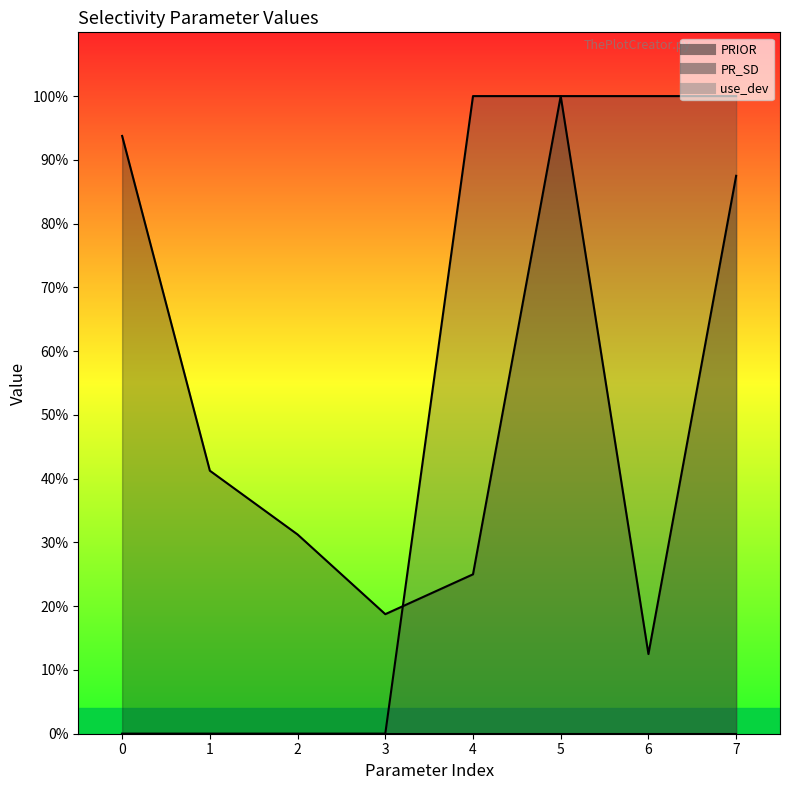

What is the average value of the PRIOR series?

51.2